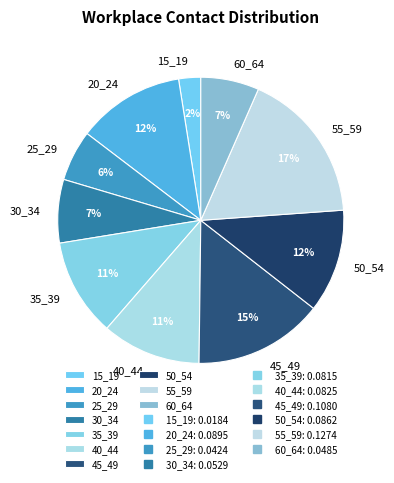

Is there a majority slice in this chart?

No